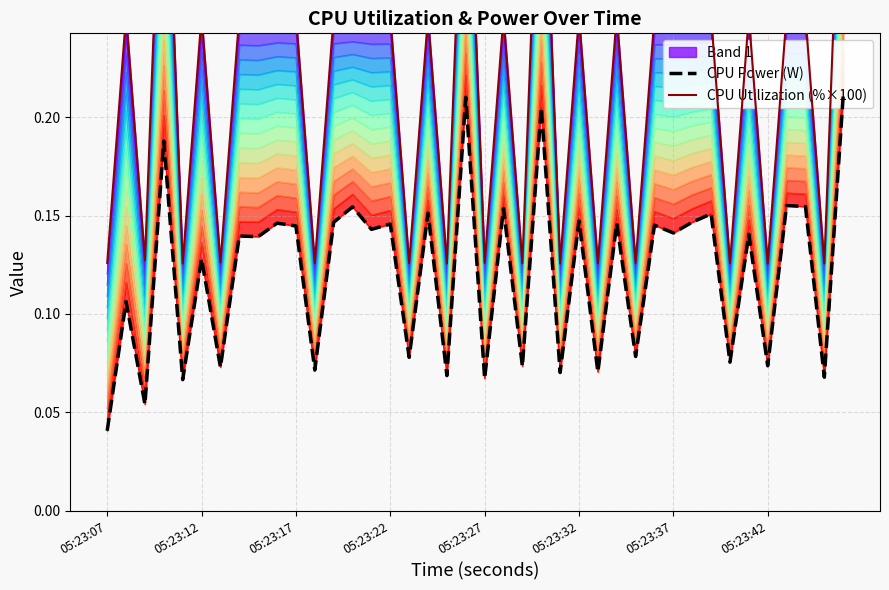

How many interior local peaks does the CPU Power (W) series have?

17